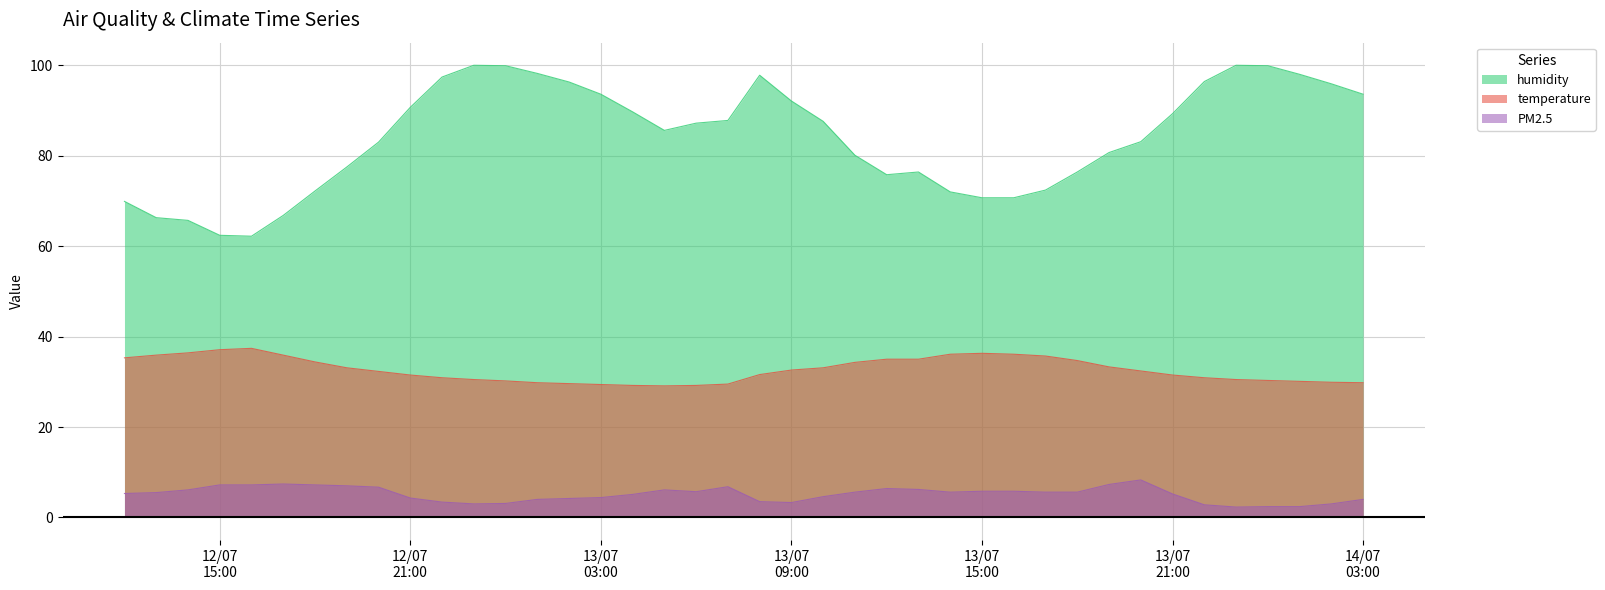

True or false: PM2.5 has a value of 6.4 at 13/07/2021 12:00.

True